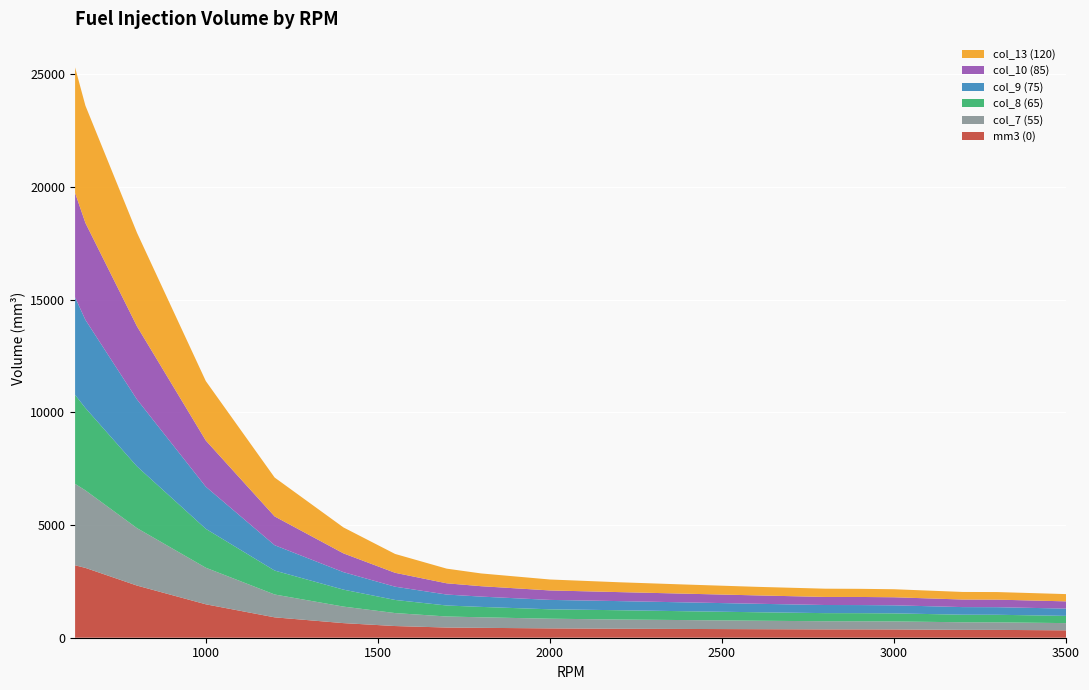

Reading left to right, what are all the values shown in this chart?

mm3 (0): 3212.6	3097.8	2313.0	1482.4	904.2	647.7	518.1	451.9	438.7	414.1	398.4	388.6	378.5	370.0	369.8	367.0	348.6	347.2	327.9
col_7 (55): 3612.7	3439.4	2547.8	1622.2	1013.5	733.3	575.7	490.0	467.5	430.0	409.1	393.4	376.1	360.7	359.6	356.6	336.2	335.3	320.2
col_8 (65): 3947.9	3653.0	2738.6	1725.6	1061.6	752.0	582.3	487.8	461.4	416.5	412.7	392.0	376.4	360.3	360.1	357.0	336.6	335.7	321.6
col_9 (75): 4325.9	3910.2	2968.0	1868.1	1124.8	775.9	587.9	485.4	456.7	417.2	404.6	392.3	376.3	360.1	359.5	357.6	337.0	336.3	322.3
col_10 (85): 4633.3	4302.2	3245.0	2049.1	1277.0	833.3	616.4	499.2	461.3	419.8	399.3	385.5	371.2	357.7	359.6	356.6	335.8	335.4	321.3
col_13 (120): 5568.1	5201.9	4148.3	2636.7	1725.0	1150.6	836.3	650.3	566.3	485.6	436.9	404.9	379.7	366.4	360.8	356.1	336.1	335.8	322.1